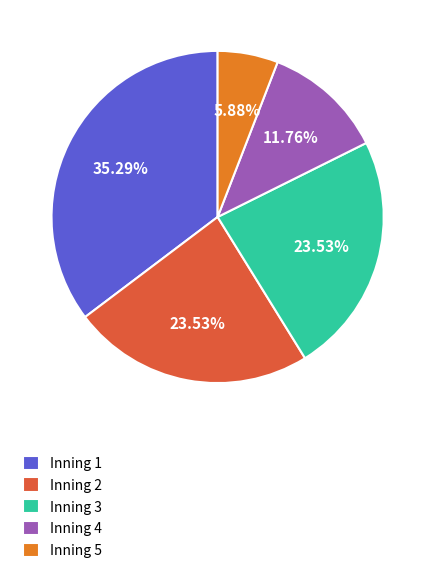

To the nearest percent, what percentage of the pie is Inning 5?

6%